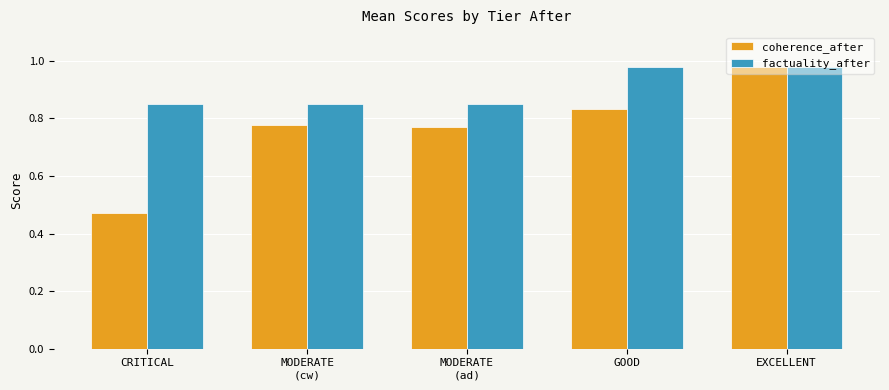

Which series has the widest spread of values?

coherence_after